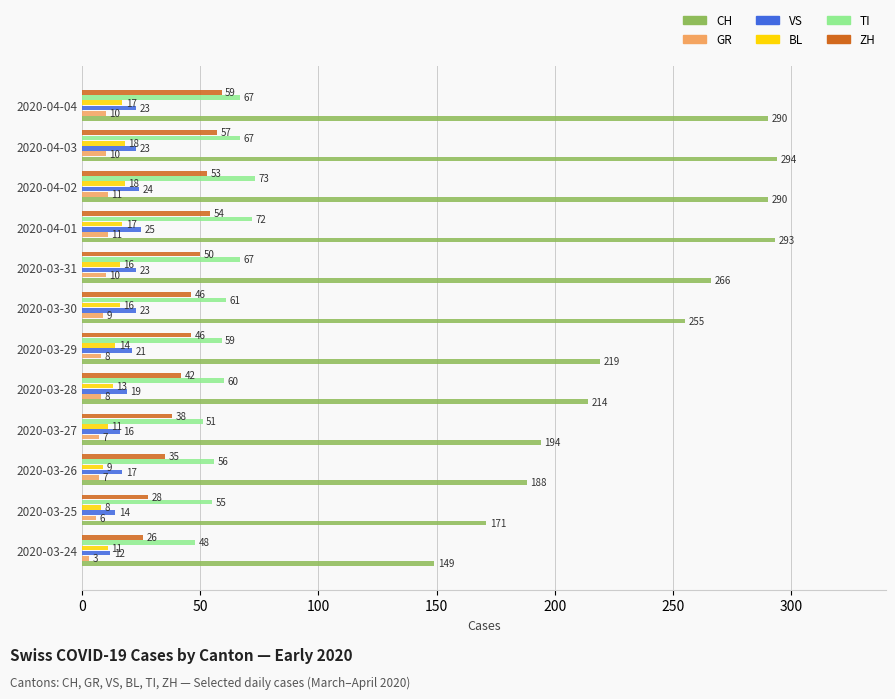

What is the difference between the highest and lowest values at 2020-04-01?

282